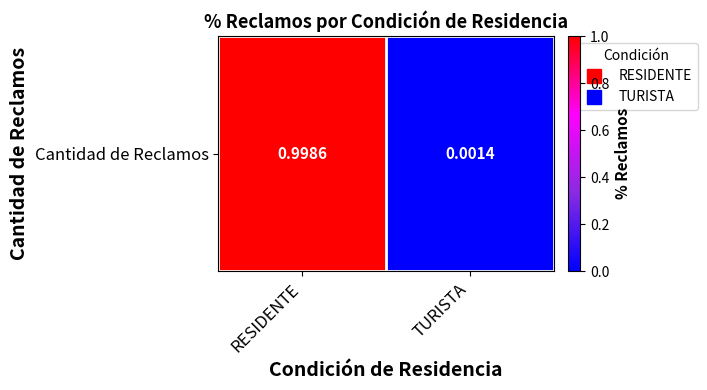

What is the maximum value shown in the chart?

1.0